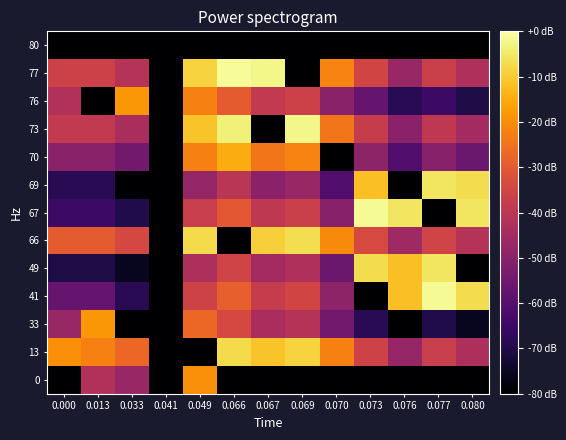

Reading left to right, transcribe all the data shown in this chart.

0: 0.000=-80.0	0.013=-42.1	0.033=-46.9	0.041=-80.0	0.049=-19.8	0.066=-80.0	0.067=-80.0	0.069=-80.0	0.070=-80.0	0.073=-80.0	0.076=-80.0	0.077=-80.0	0.080=-80.0
13: 0.000=-19.8	0.013=-22.4	0.033=-27.1	0.041=-80.0	0.049=-80.0	0.066=-7.3	0.067=-11.1	0.069=-8.6	0.070=-22.3	0.073=-35.9	0.076=-47.6	0.077=-37.4	0.080=-42.9
33: 0.000=-46.9	0.013=-18.2	0.033=-80.0	0.041=-80.0	0.049=-27.1	0.066=-34.3	0.067=-43.5	0.069=-41.0	0.070=-54.6	0.073=-68.3	0.076=-80.0	0.077=-69.8	0.080=-75.3
41: 0.000=-56.6	0.013=-56.6	0.033=-68.3	0.041=-80.0	0.049=-35.9	0.066=-28.6	0.067=-37.8	0.069=-35.3	0.070=-49.0	0.073=-80.0	0.076=-11.7	0.077=-1.4	0.080=-7.0
49: 0.000=-70.6	0.013=-70.6	0.033=-75.3	0.041=-80.0	0.049=-42.9	0.066=-35.6	0.067=-44.8	0.069=-42.3	0.070=-56.0	0.073=-7.0	0.076=-11.7	0.077=-5.6	0.080=-80.0
66: 0.000=-29.5	0.013=-29.5	0.033=-34.3	0.041=-80.0	0.049=-7.3	0.066=-80.0	0.067=-9.2	0.069=-6.7	0.070=-20.4	0.073=-34.0	0.076=-45.7	0.077=-35.5	0.080=-41.1
67: 0.000=-65.0	0.013=-65.0	0.033=-69.8	0.041=-80.0	0.049=-37.4	0.066=-30.0	0.067=-39.2	0.069=-36.7	0.070=-50.4	0.073=-1.4	0.076=-5.6	0.077=-80.0	0.080=-5.6
69: 0.000=-68.3	0.013=-68.3	0.033=-80.0	0.041=-80.0	0.049=-47.6	0.066=-40.3	0.067=-49.5	0.069=-47.0	0.070=-60.6	0.073=-11.7	0.076=-80.0	0.077=-5.6	0.080=-7.0
70: 0.000=-49.9	0.013=-49.9	0.033=-54.6	0.041=-80.0	0.049=-22.3	0.066=-14.9	0.067=-24.1	0.069=-21.6	0.070=-80.0	0.073=-49.0	0.076=-60.6	0.077=-50.4	0.080=-56.0
73: 0.000=-38.7	0.013=-38.7	0.033=-43.5	0.041=-80.0	0.049=-11.1	0.066=-3.7	0.067=-80.0	0.069=-2.5	0.070=-24.1	0.073=-37.8	0.076=-49.5	0.077=-39.2	0.080=-44.8
76: 0.000=-42.1	0.013=-80.0	0.033=-18.2	0.041=-80.0	0.049=-22.4	0.066=-29.5	0.067=-38.7	0.069=-36.2	0.070=-49.9	0.073=-56.6	0.076=-68.3	0.077=-65.0	0.080=-70.6
77: 0.000=-36.2	0.013=-36.2	0.033=-41.0	0.041=-80.0	0.049=-8.6	0.066=-1.2	0.067=-2.5	0.069=-80.0	0.070=-21.6	0.073=-35.3	0.076=-47.0	0.077=-36.7	0.080=-42.3
80: 0.000=-80.0	0.013=-80.0	0.033=-80.0	0.041=-80.0	0.049=-80.0	0.066=-80.0	0.067=-80.0	0.069=-80.0	0.070=-80.0	0.073=-80.0	0.076=-80.0	0.077=-80.0	0.080=-80.0